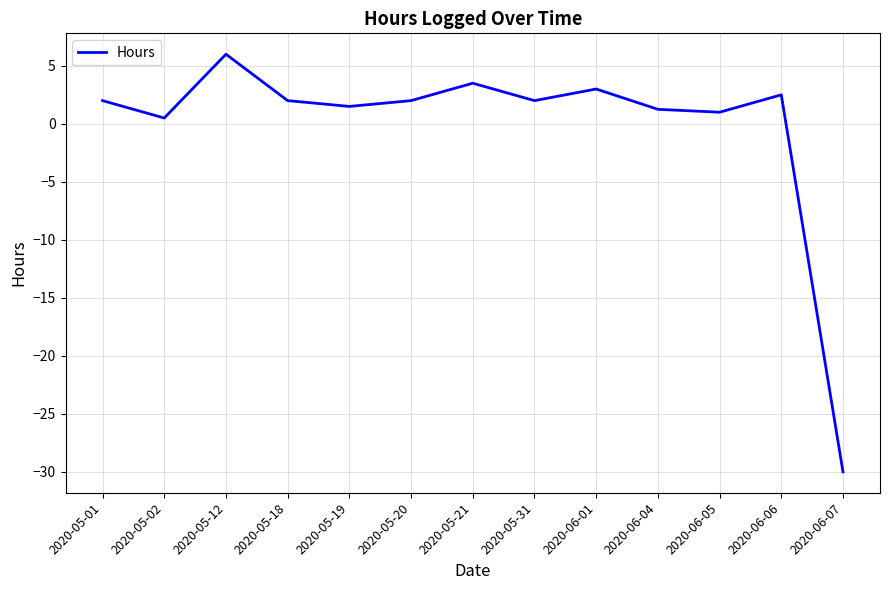

What is the smallest value displayed?

-30.0